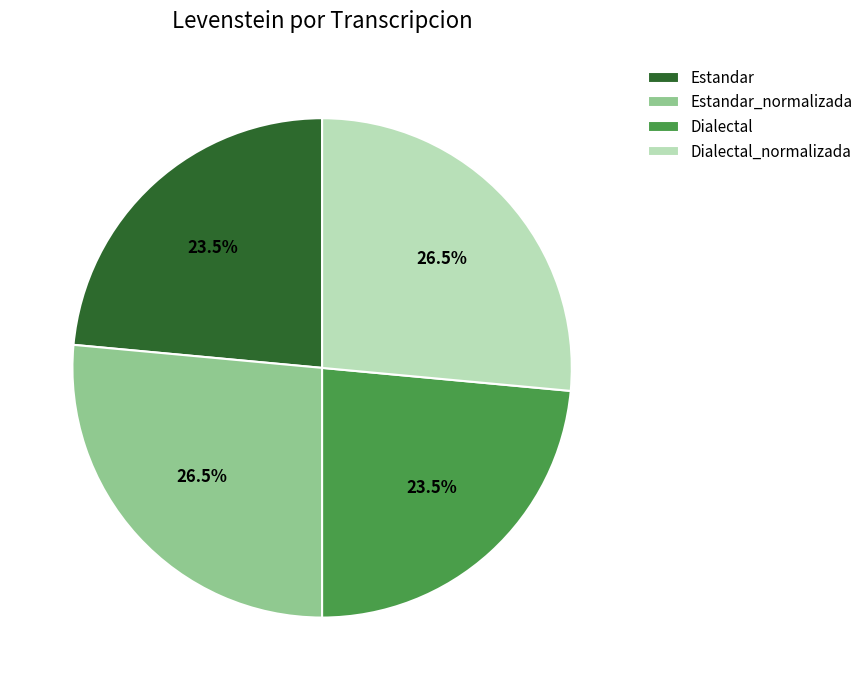

To the nearest percent, what is the average slice percentage?

25%